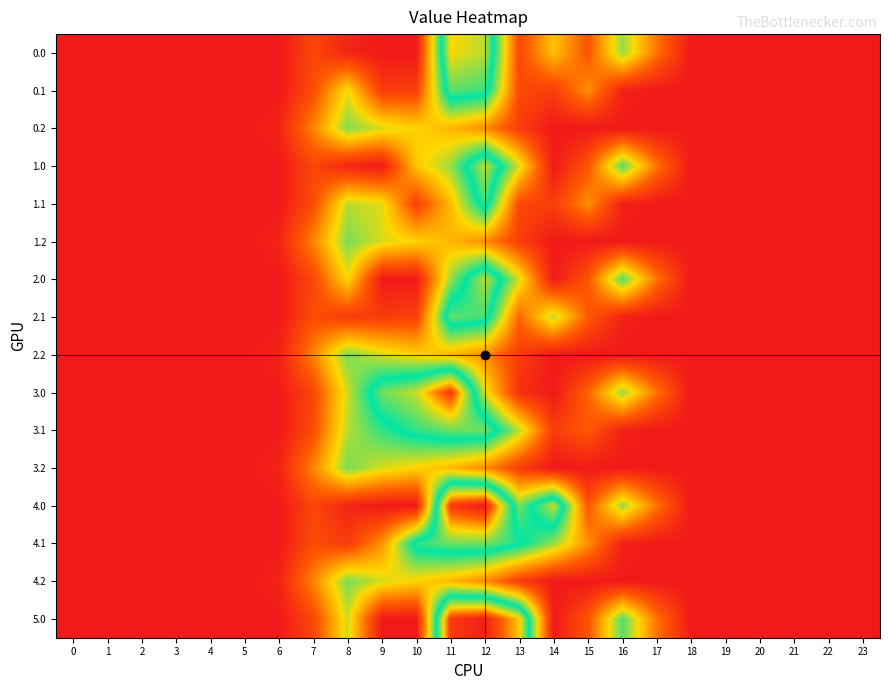

List the series in order of their peak value, highest first.

4.0, 5.0, 3.0, 0.0, 1.0, 2.0, 3.1, 4.1, 2.1, 0.1, 1.1, 3.2, 4.2, 1.2, 2.2, 0.2